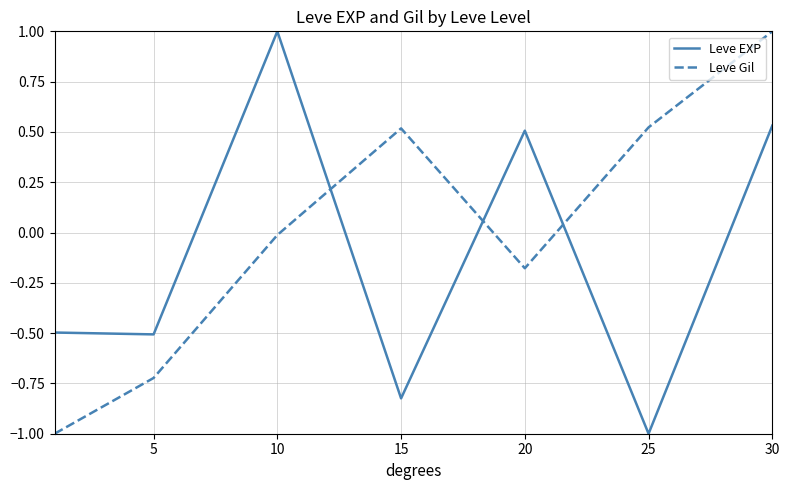

How many intersections are there between Leve Gil and Leve EXP?

3